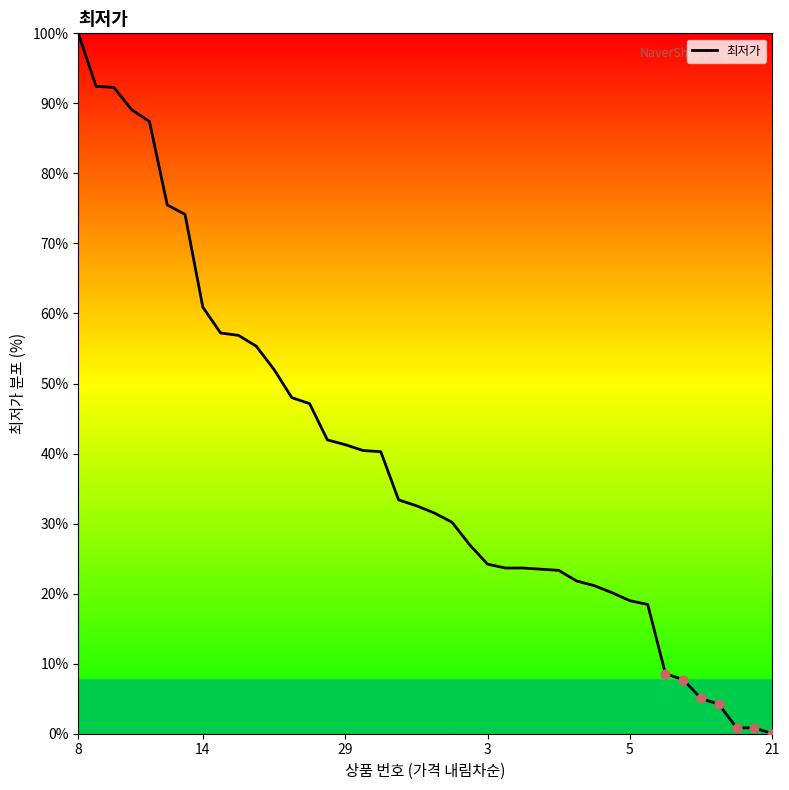

What is the maximum value shown in the chart?

100.0